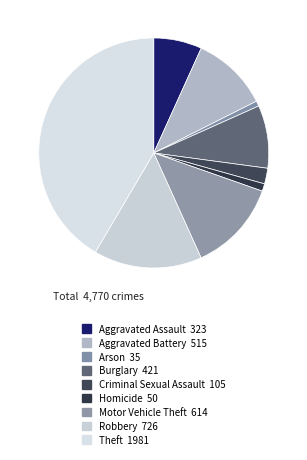

How many slices are in this pie chart?

9